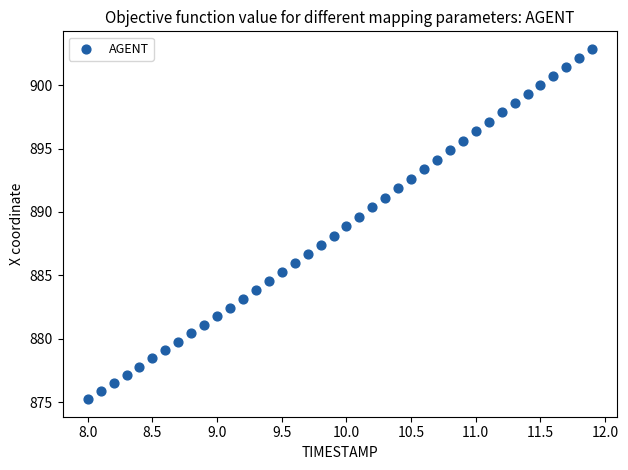

What is the range of X values (max minus min)?

3.9